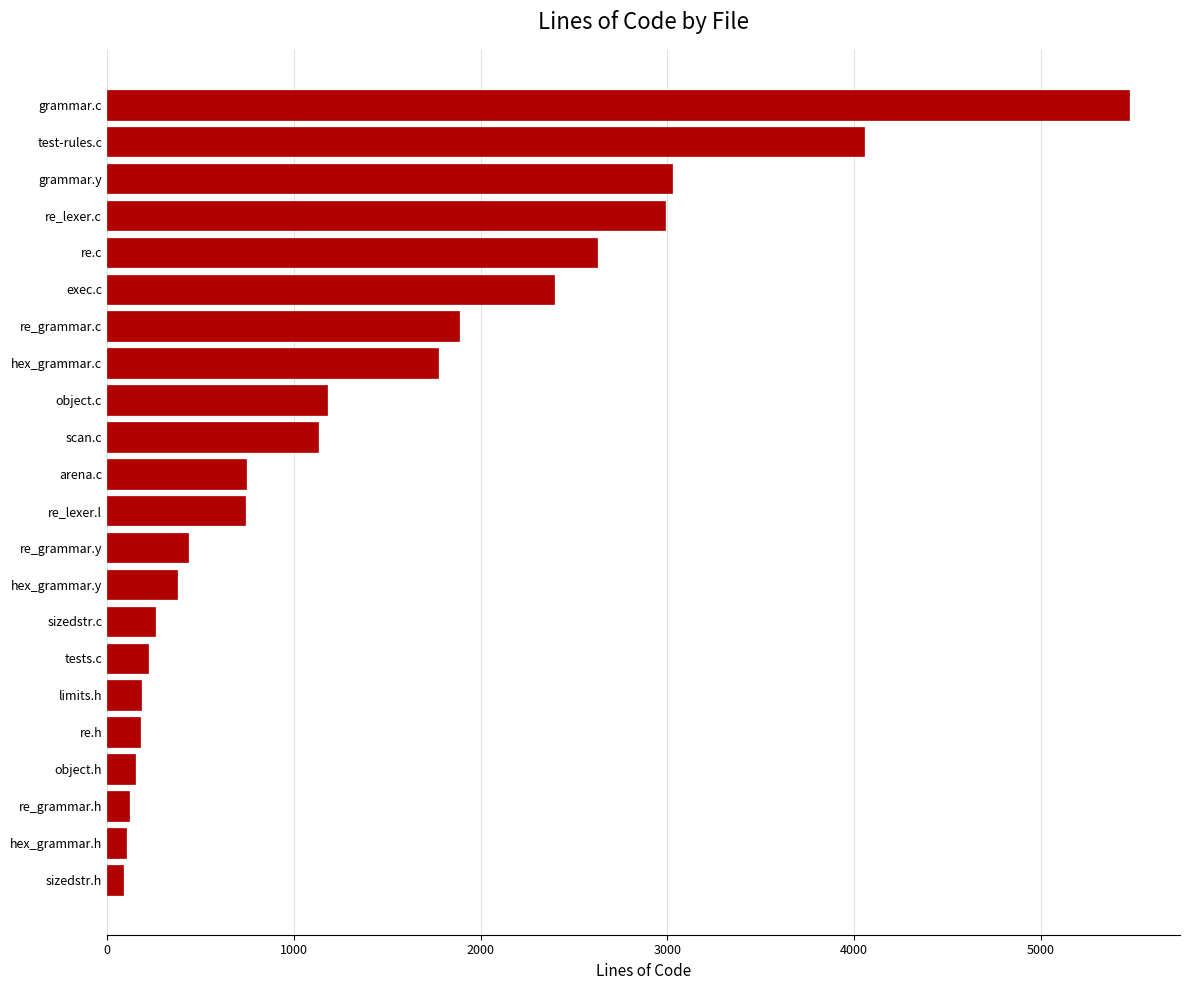

What is the greatest value displayed?

5472